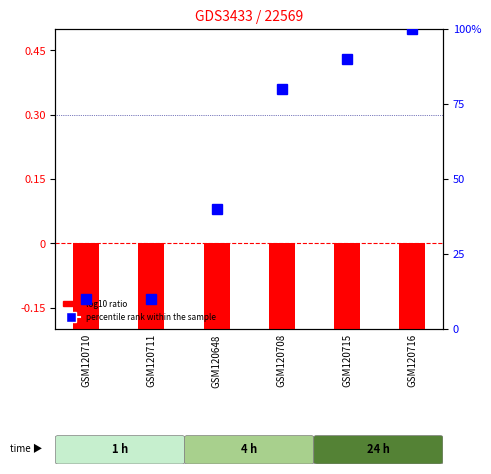

Count the number of data series in this chart.

2